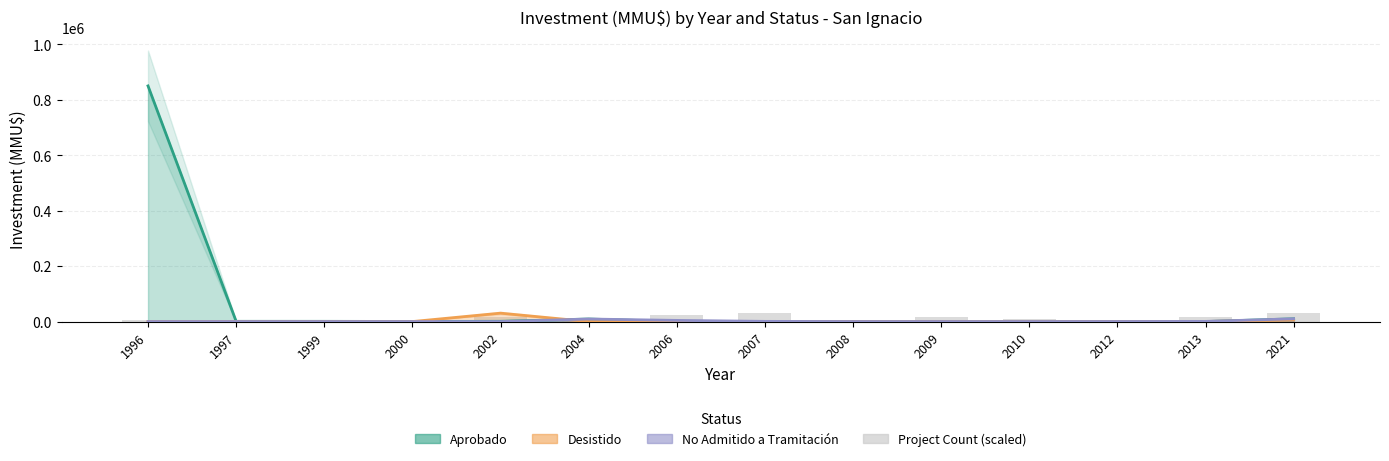

Are the bars grouped side by side (vs. stacked)?

Yes